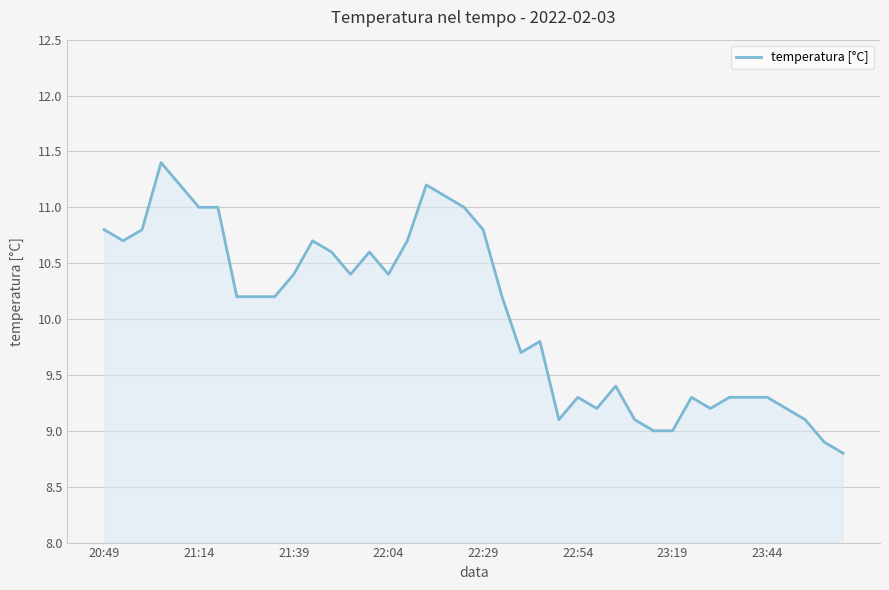

What is the minimum value shown in the chart?

8.8